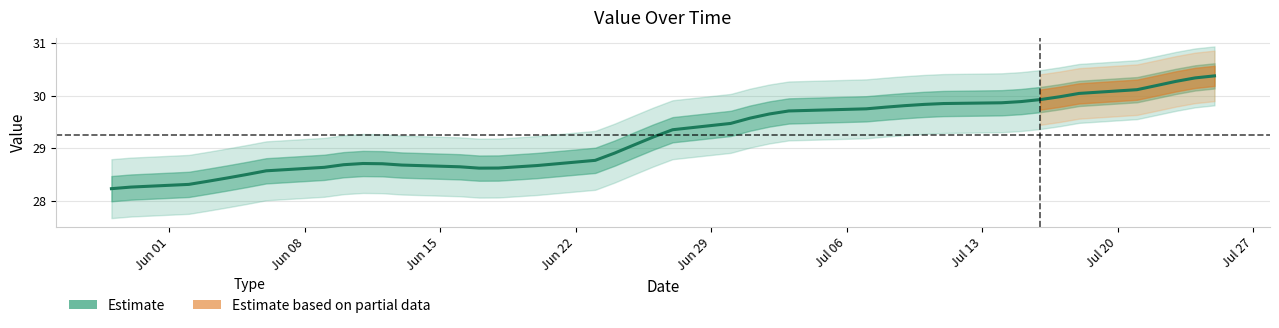

What is the difference between the maximum and minimum values?

2.1